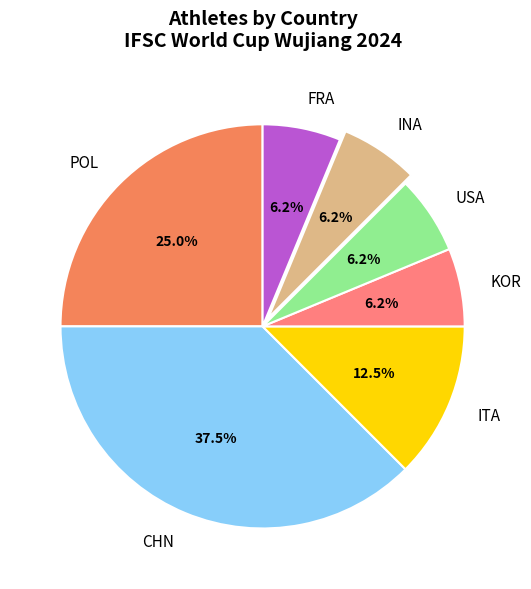

Do CHN and POL together represent more than half of the pie?

Yes